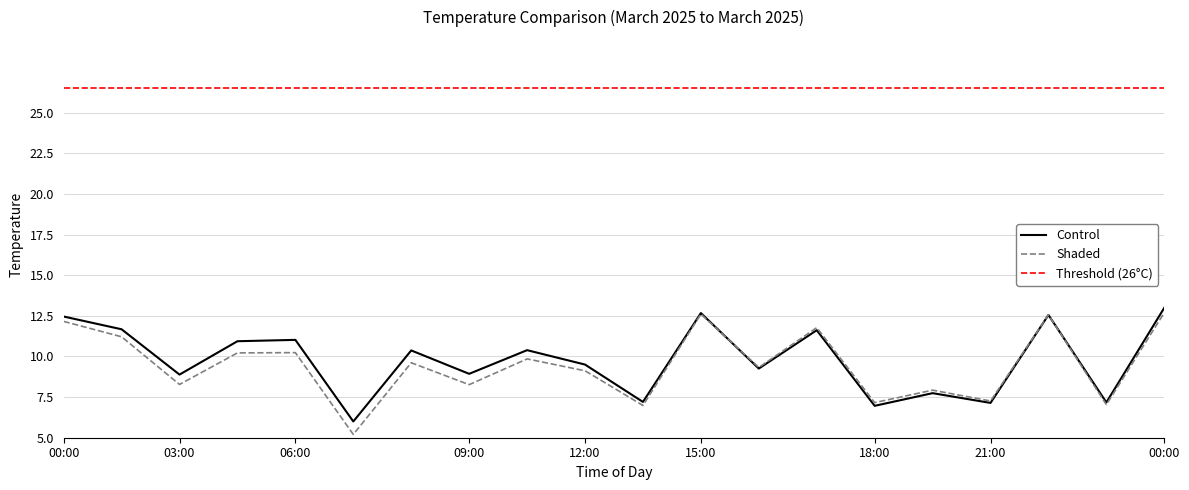

Rank the categories by value from lowest to highest.

35228524646699, 35229048333898, 35229164732871, 35229281337034, 35228815611619, 35229106586255, 35228350031357, 35228641057375, 35228931964676, 35228757435835, 35228582809646, 35228699186278, 35228408197491, 35228468254916, 35228990159043, 35228291731147, 35228233531583, 35229222907267, 35228873835312, 35229339374456